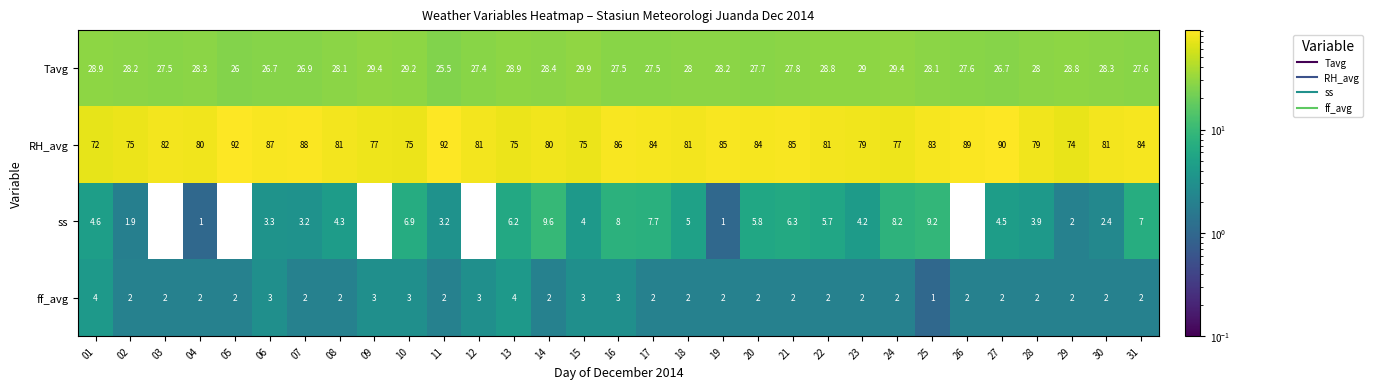

At how many categories does at least one series exceed 19?

31